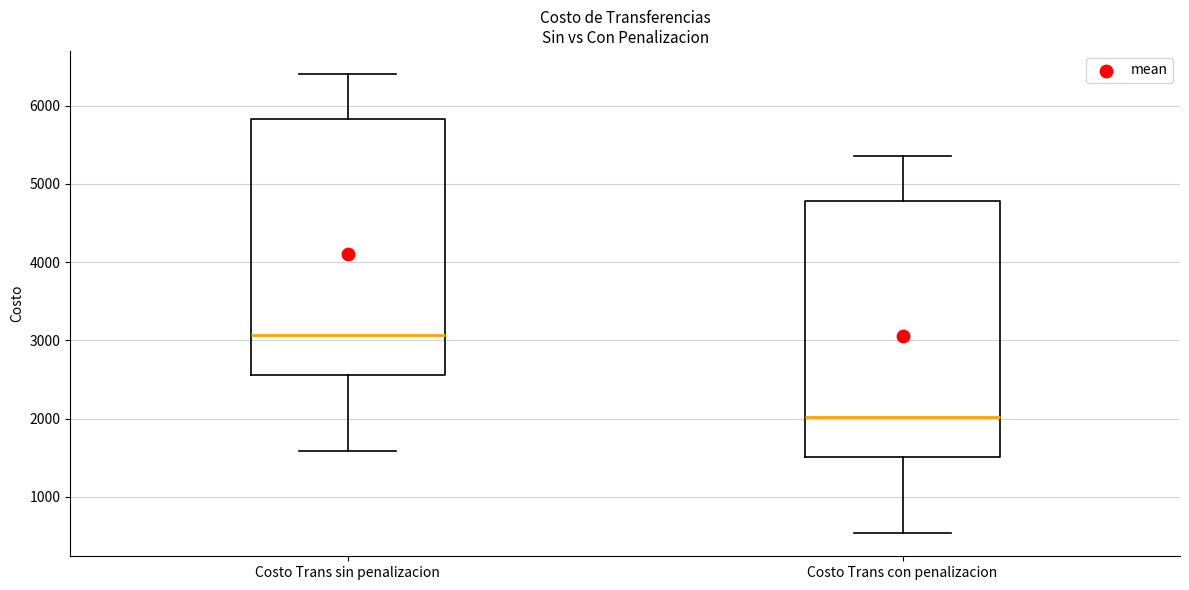

Where is the lower edge of the box for Costo Trans sin penalizacion on the y-axis? The values are not printed on the chart, so give them approximately, as read against the axis.

2600